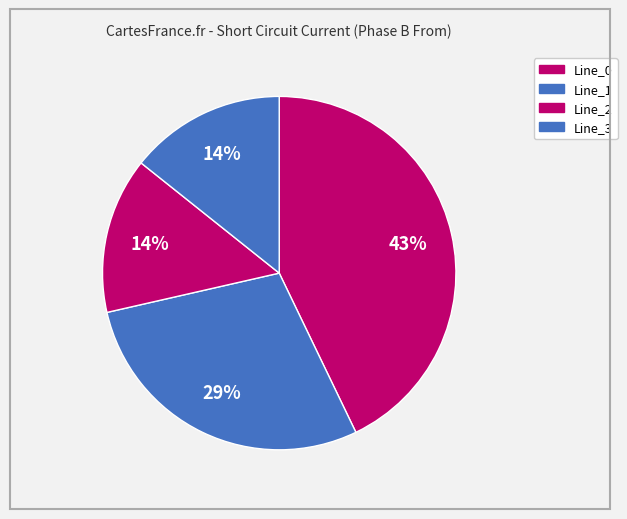

To the nearest percent, what is the difference between the largest and smallest slice percentages?

29%